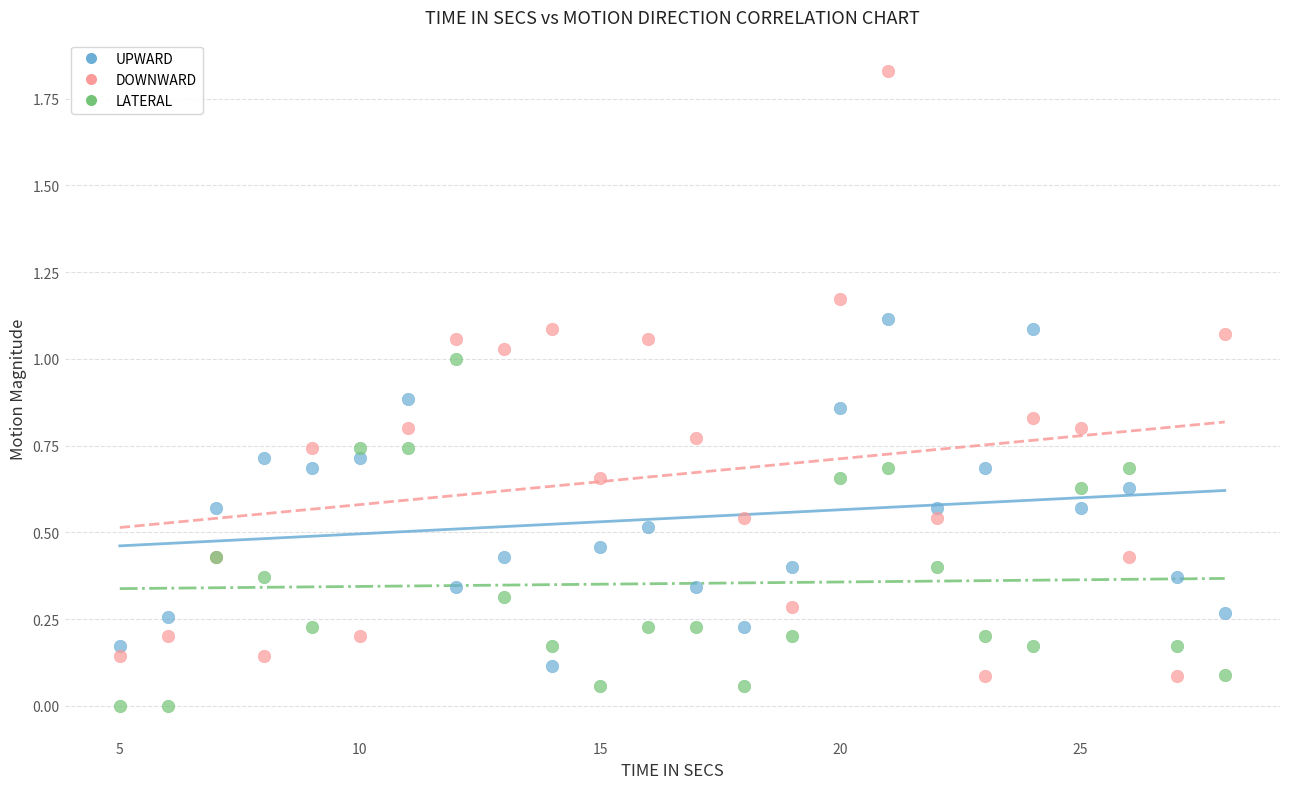

Which series reaches the minimum Y coordinate?

LATERAL